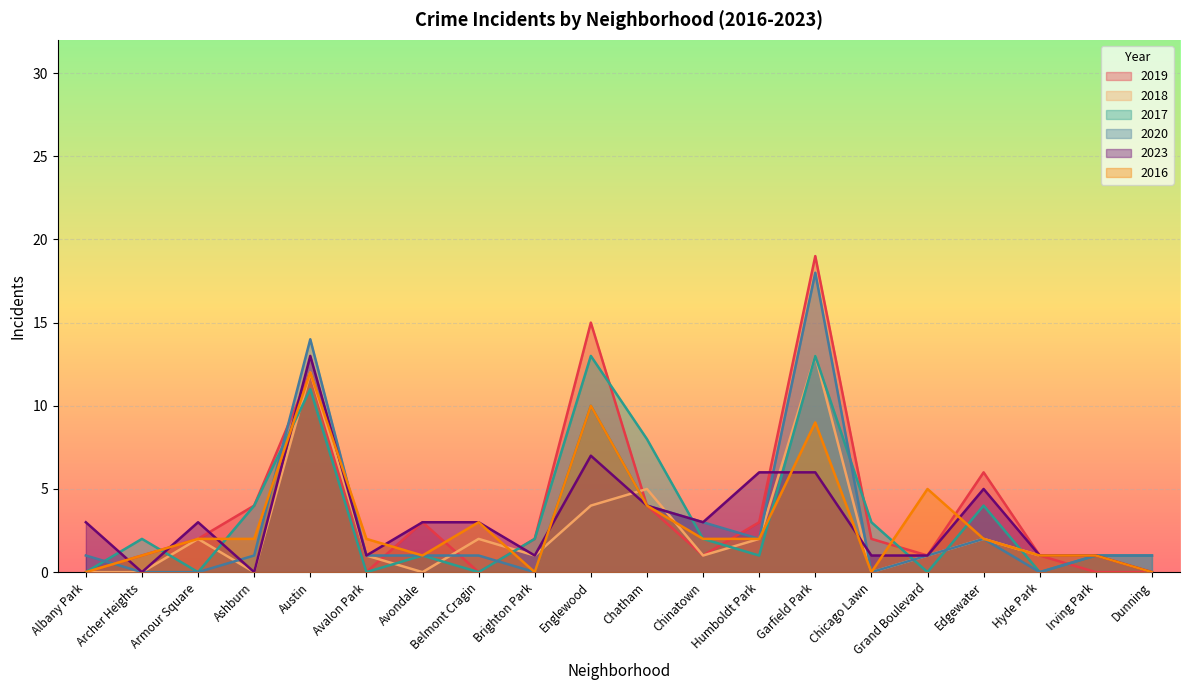

True or false: 2019 has a value of -8 at Irving Park.

False